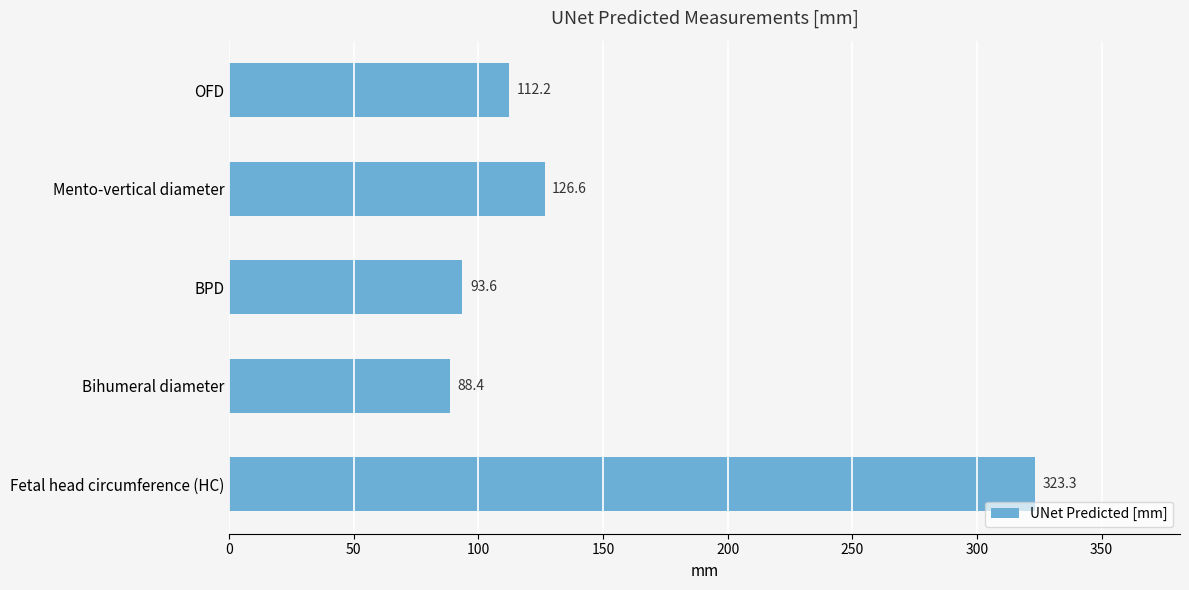

What is the value of the 5th bar from the top?

323.3